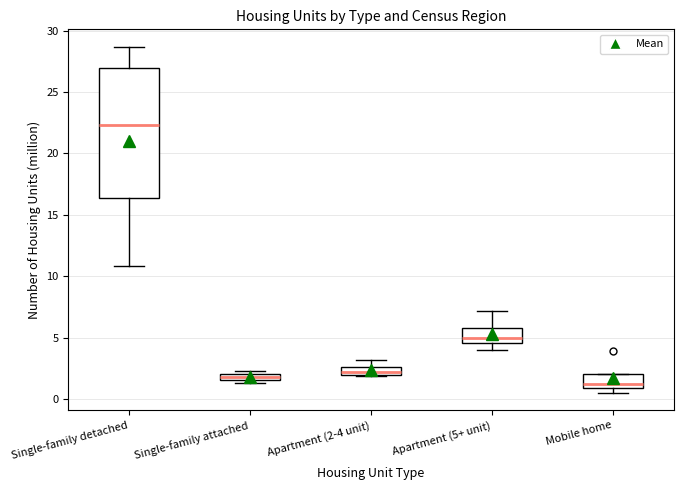

Comparing the boxes themselves (not the whiskers), which one is the tallest?

Single-family detached